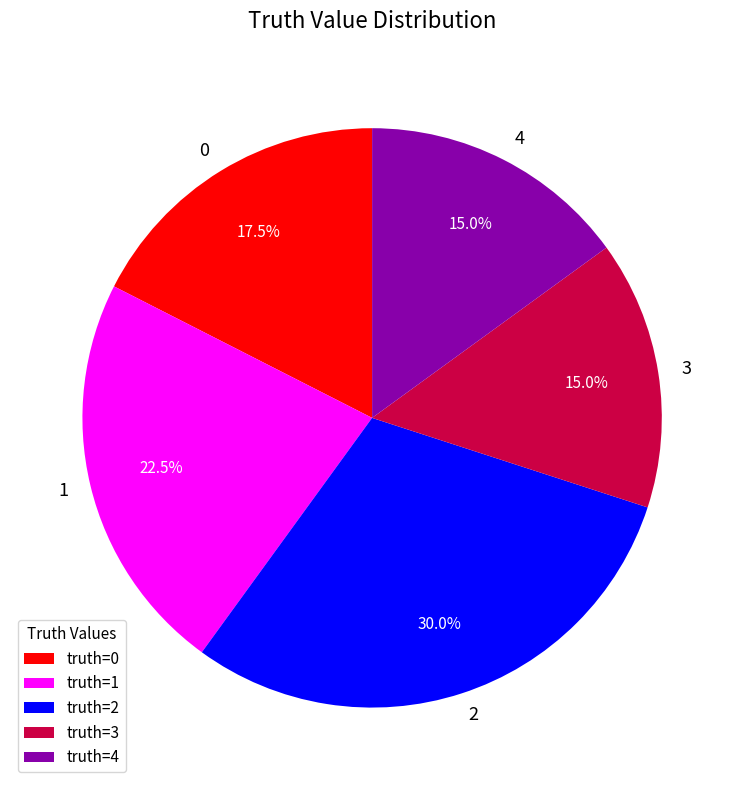

What is the ratio of the value at 0 to the value at 3?

1.2